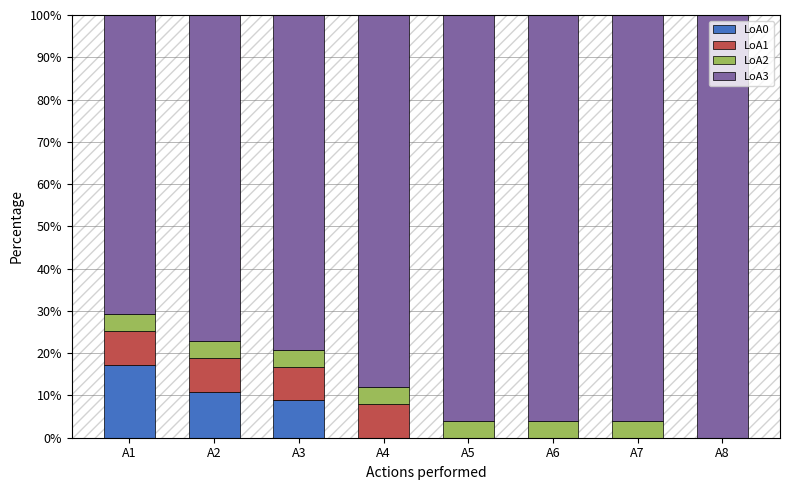

What is the sum of all LoA0 values?

36.9